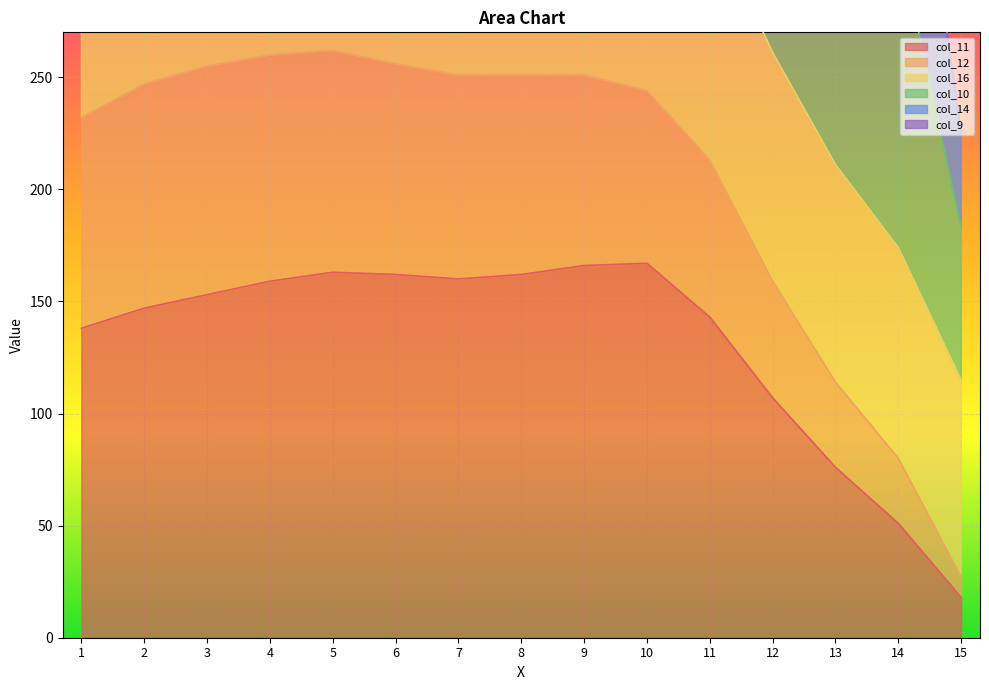

What is the difference between the maximum and minimum values in the col_14 series?

666